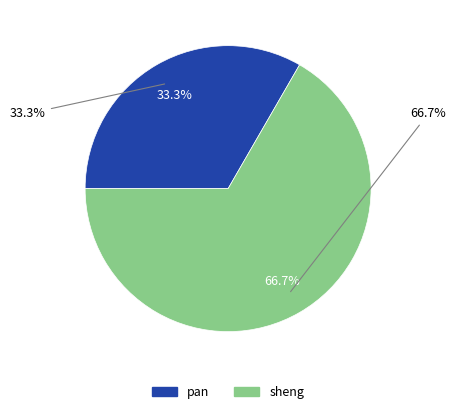

True or false: pan accounts for 33% of the total.

True